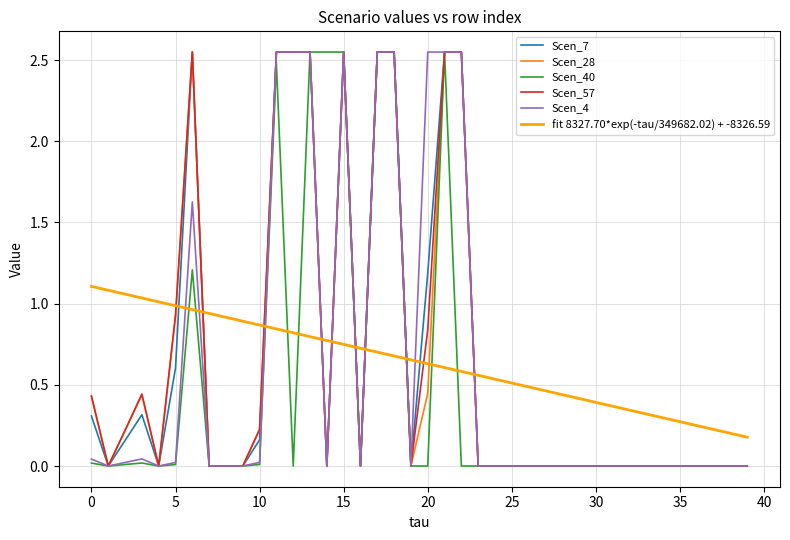

True or false: Scen_4 and fit 8327.70*exp(-tau/349682.02) + -8326.59 cross at least once.

True